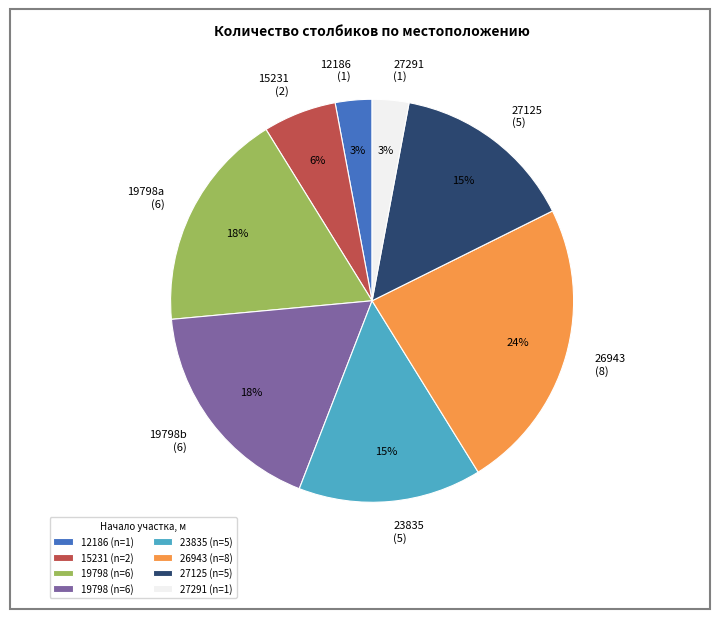

What is the largest slice in the pie chart?

26943 (8)